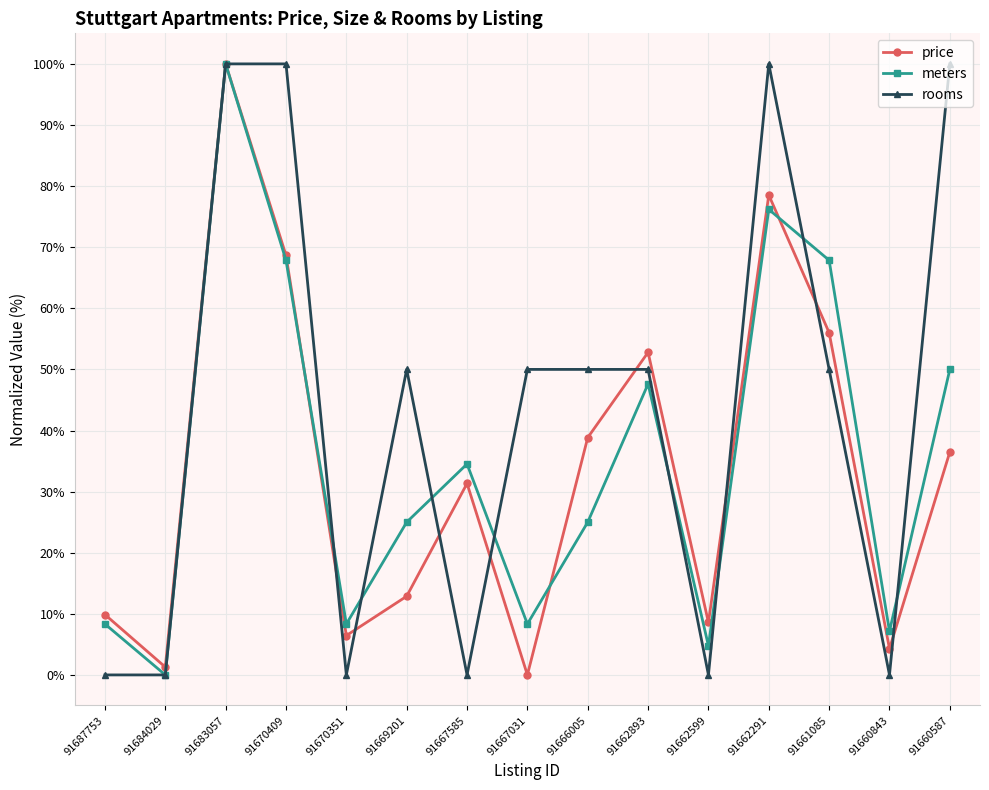

Where is the first local maximum for meters?

91683057